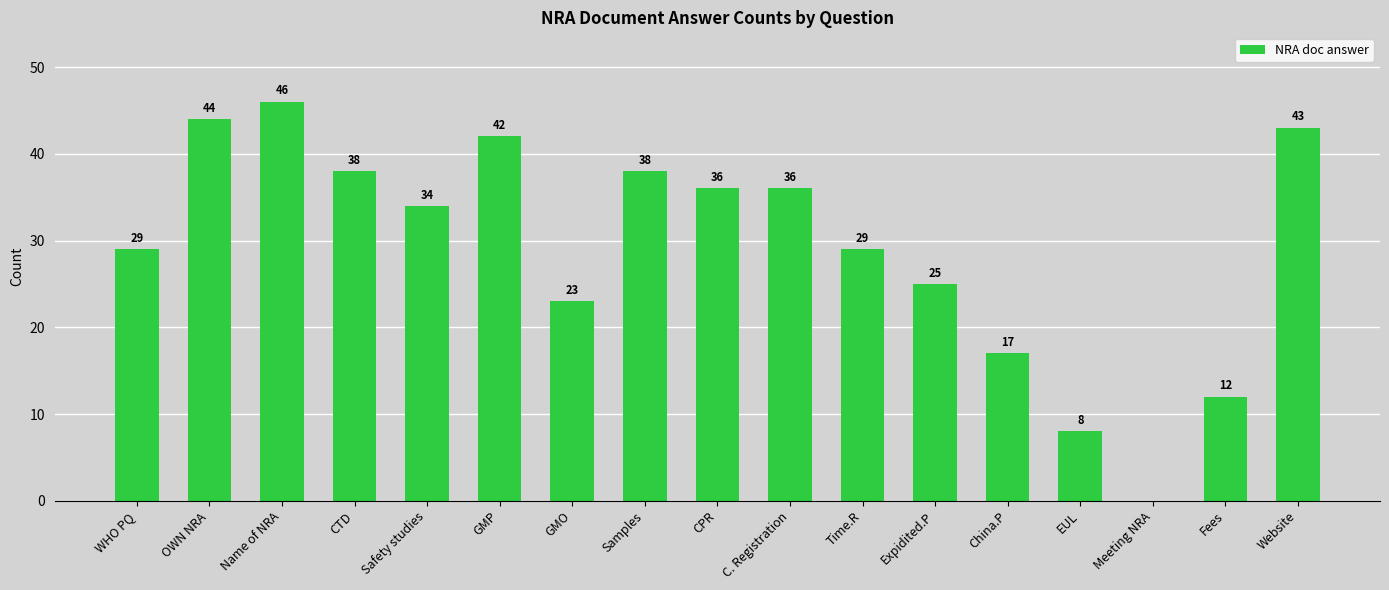

What is the sum of all values?

500